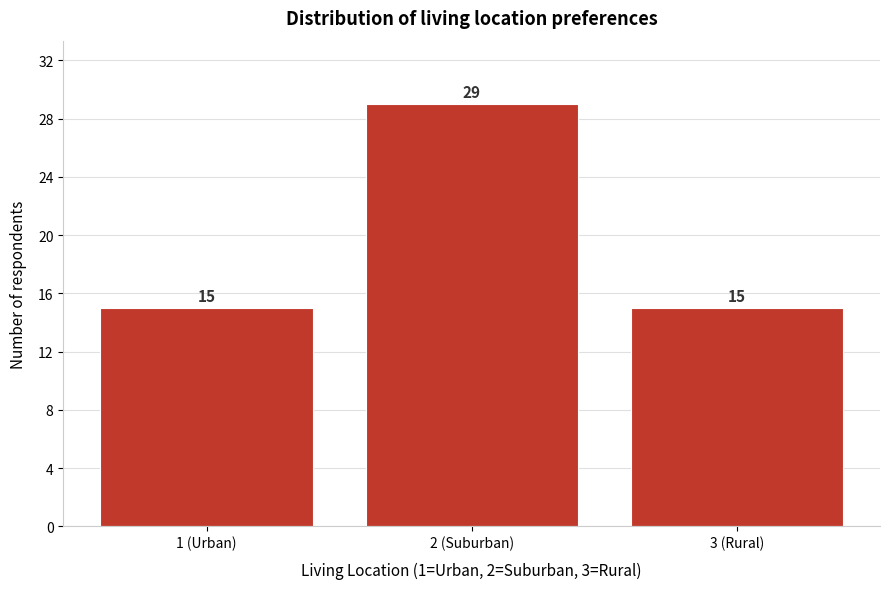

Reading left to right, list all the values displayed in this chart.

15	29	15